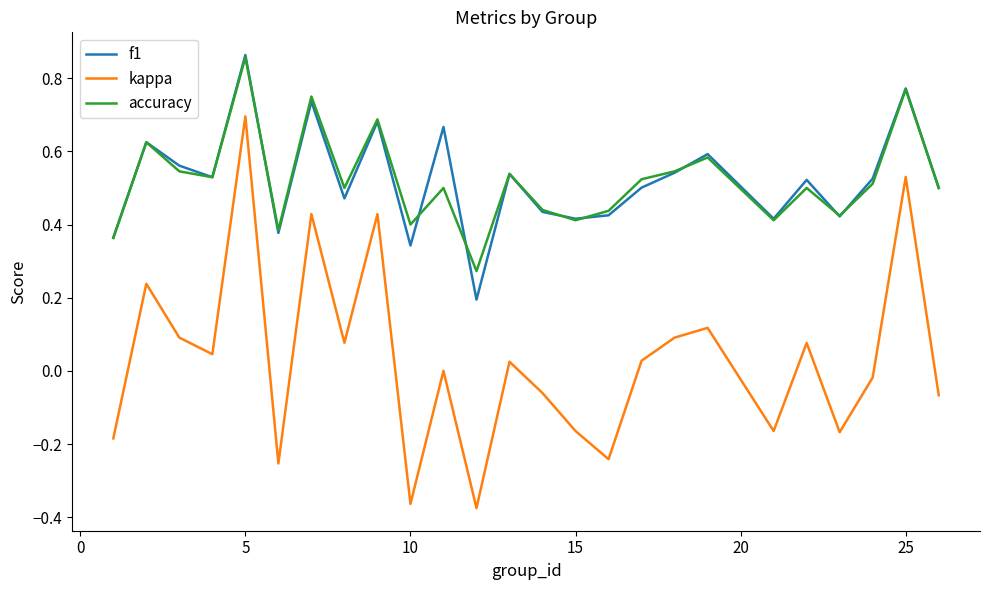

True or false: accuracy has more than 2 points higher than both neighbors.

True